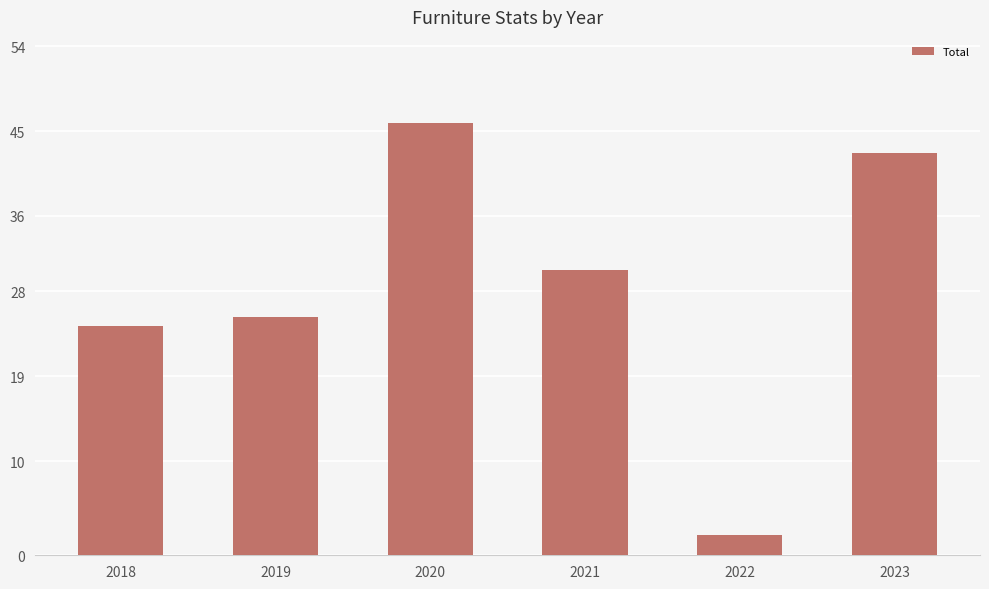

Is it true that the value at 2018 is 24.4?

True